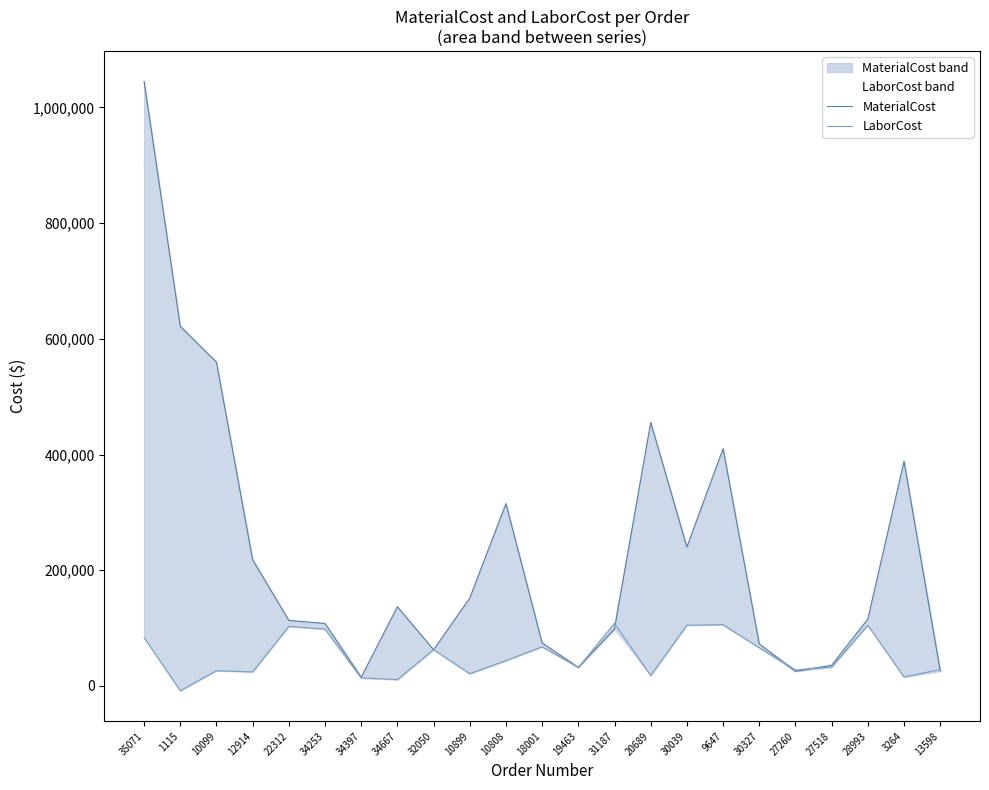

Which series has the largest total across all categories?

MaterialCost